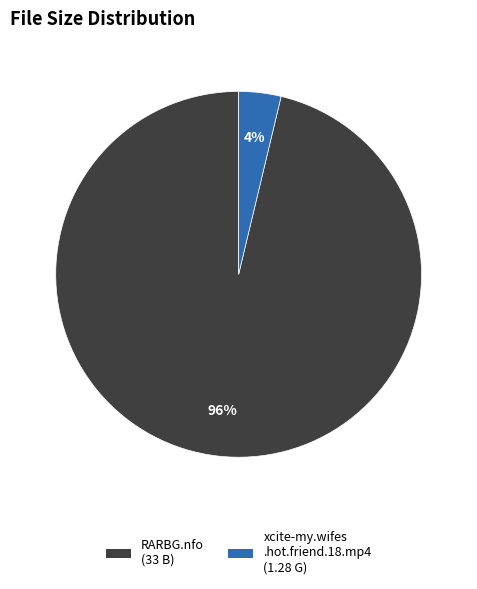

To the nearest percent, what is the average slice percentage?

50%